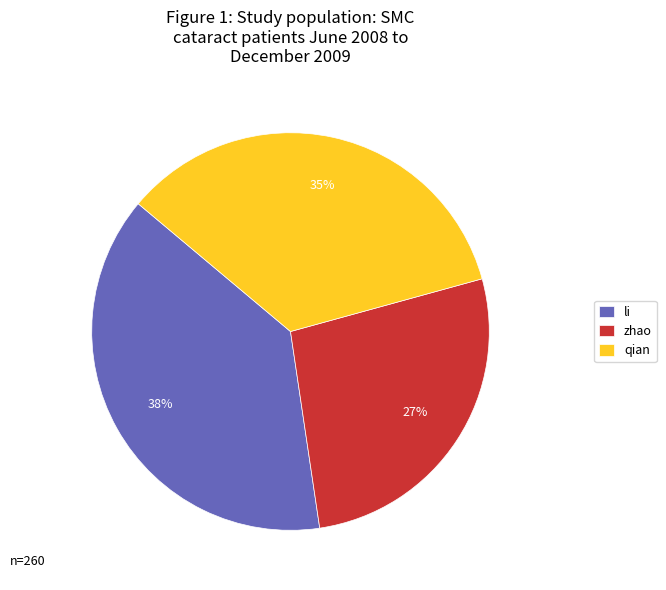

How many segments does this pie chart have?

3